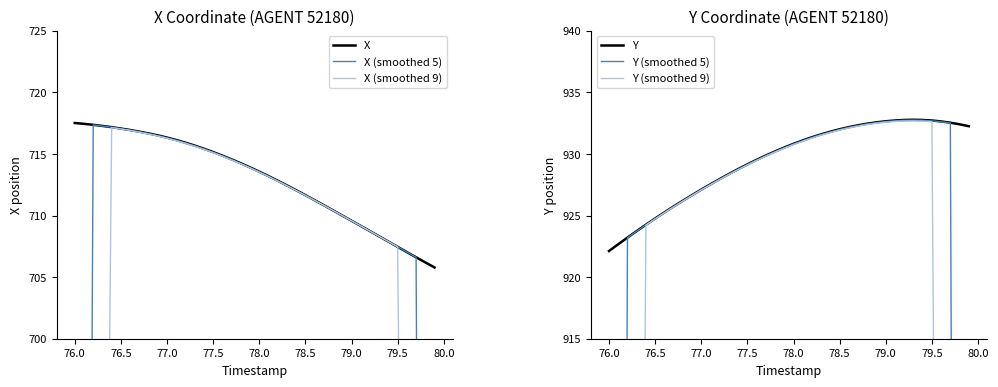

Rank the series by their maximum value, from lowest to highest.

X (smoothed 9), X (smoothed 5), X, Y (smoothed 9), Y (smoothed 5), Y